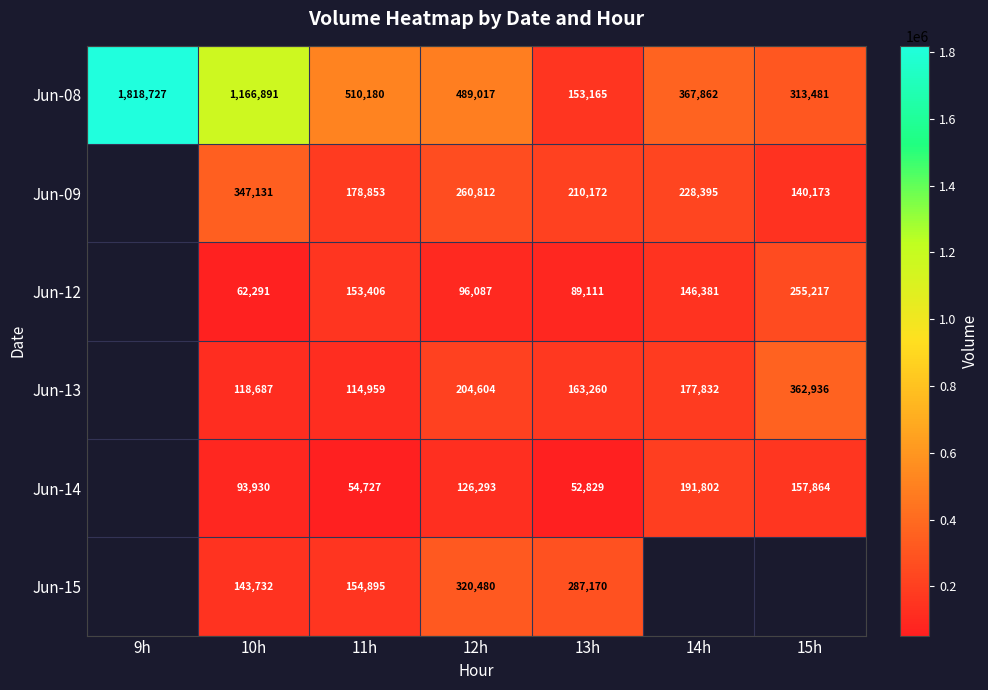

Between 15h and 12h, which is larger?

12h